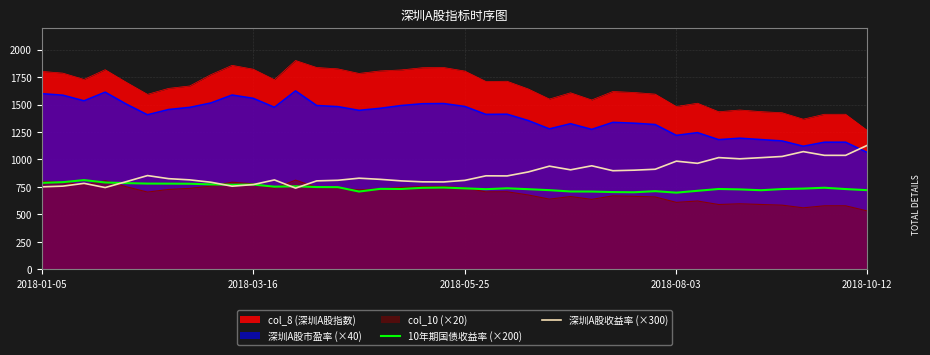

How many lines are shown in the chart?

5